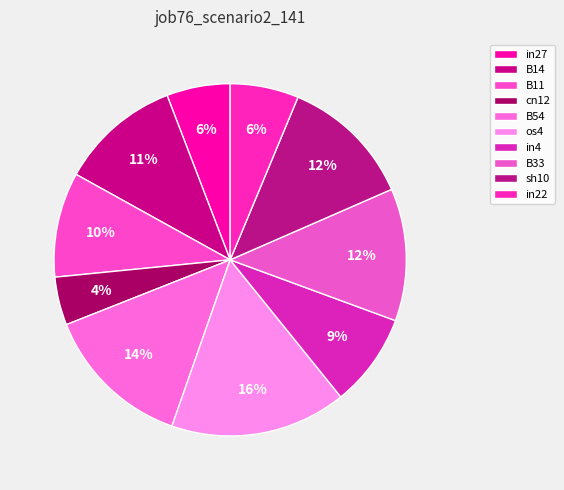

Is it true that B11 is 10% of the pie?

True